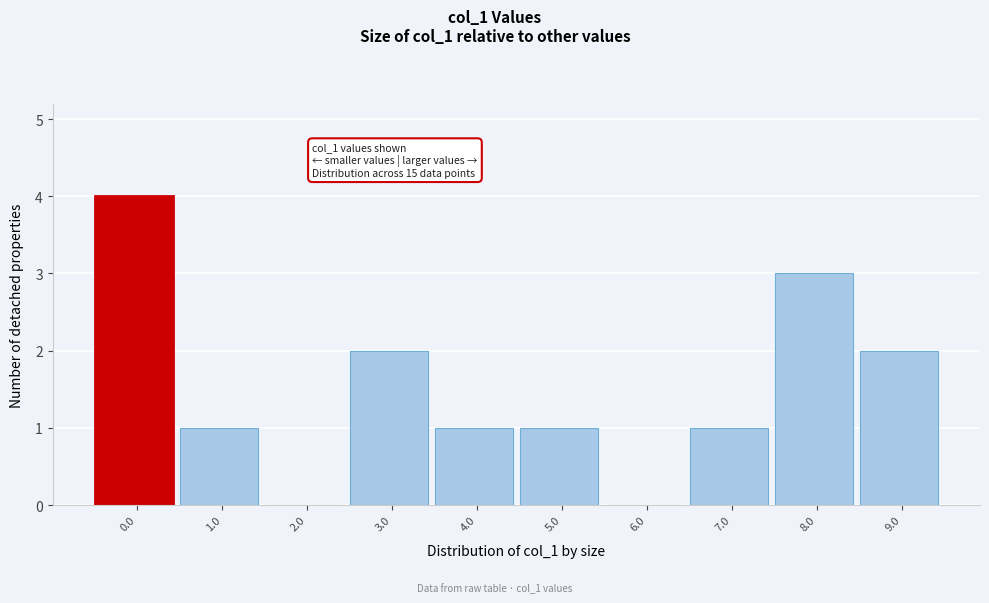

Reading right to left, transcribe all the data shown in this chart.

9.0=2	8.0=3	7.0=1	6.0=0	5.0=1	4.0=1	3.0=2	2.0=0	1.0=1	0.0=4